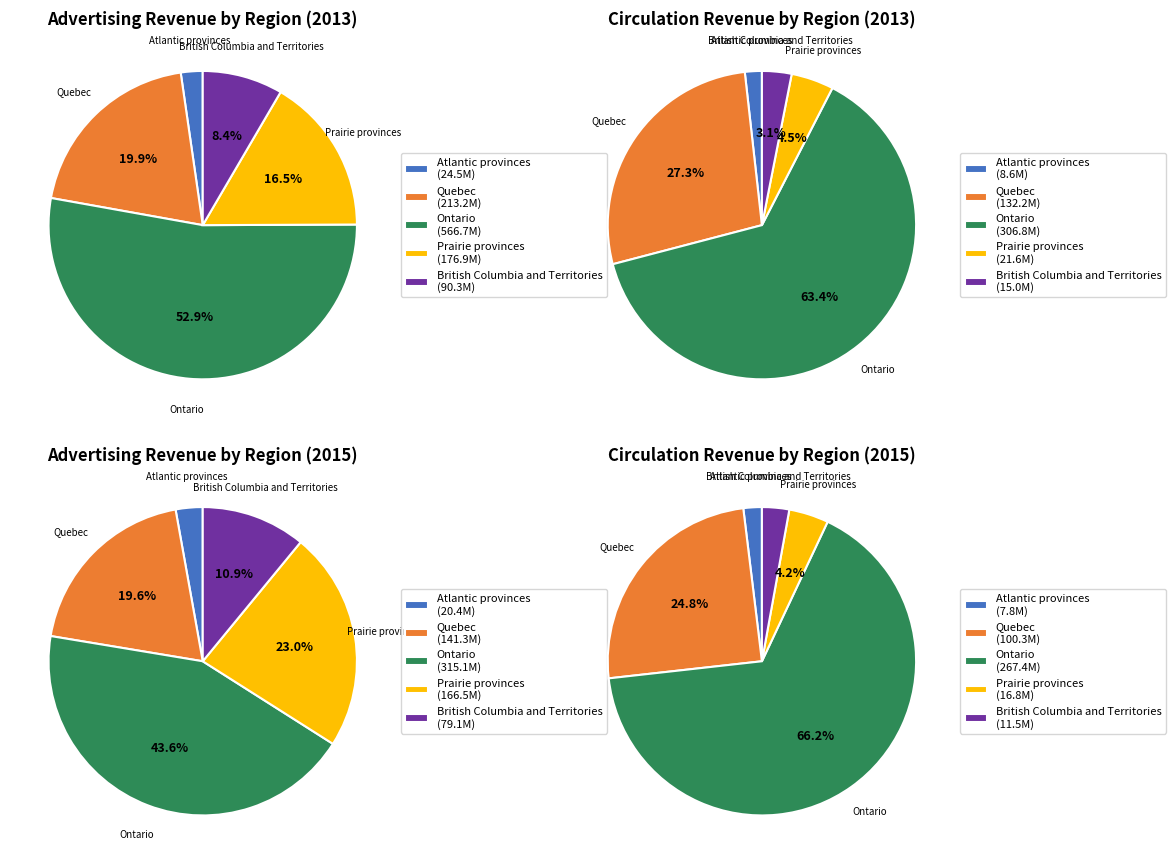

Count the number of slices in the pie.

5